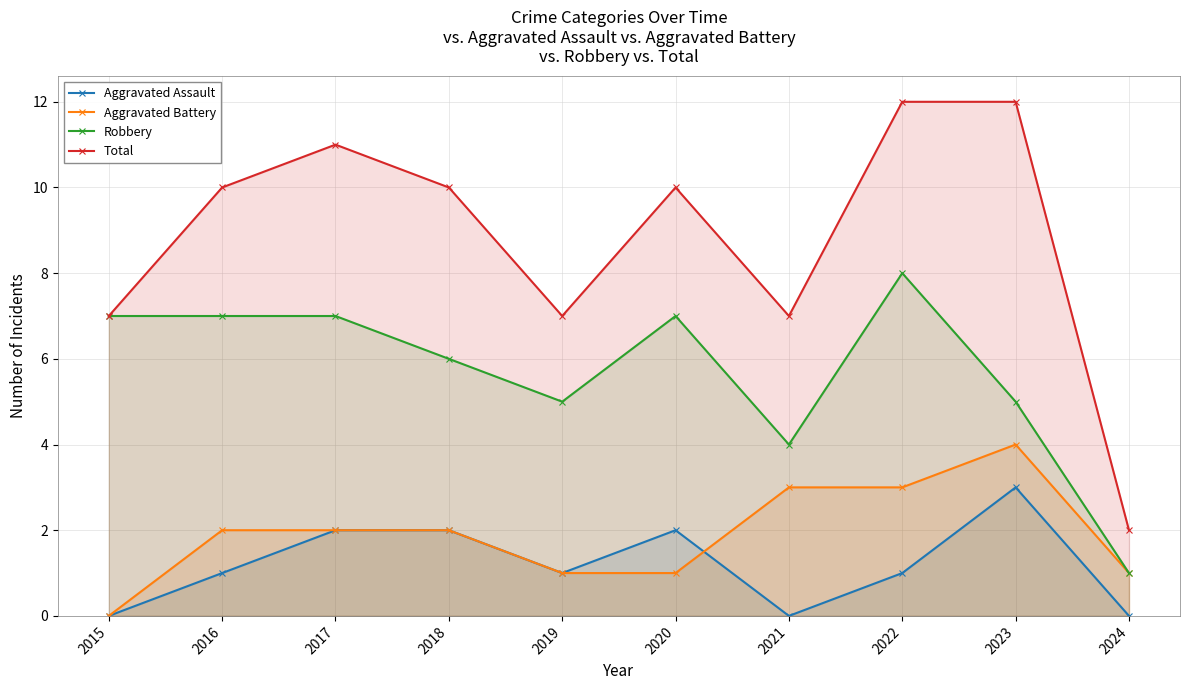

How many data points in Total are above 10?

3